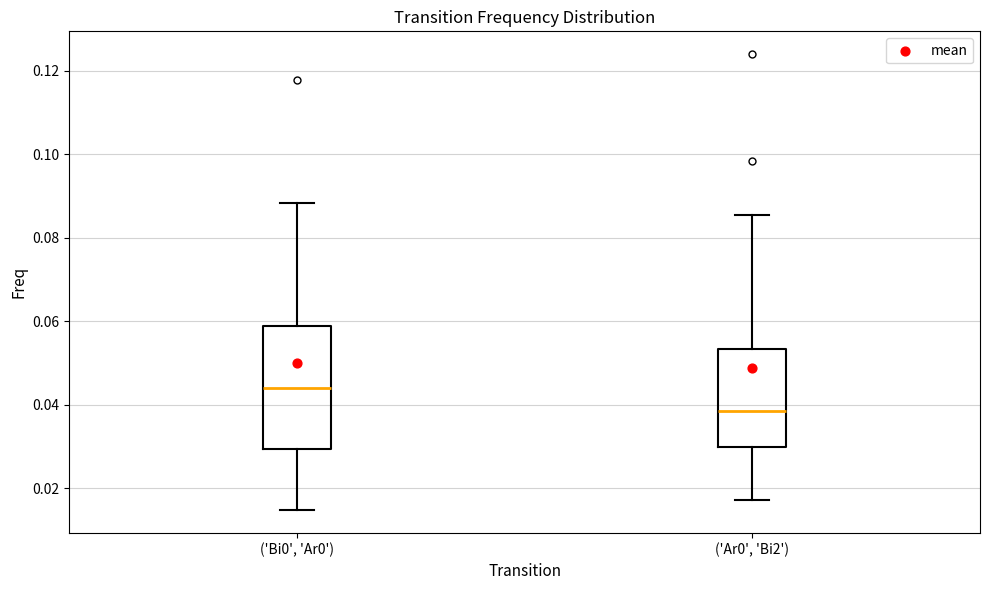

Reading left to right, read every box against the y-axis: the position of its median line, the range the box covers, and the ends of its whiskers. The values are not printed on the chart, so give them approximately, as read against the axis.

('Bi0', 'Ar0'): median 0.044, box 0.030 to 0.058, whiskers 0.014 to 0.088
('Ar0', 'Bi2'): median 0.038, box 0.030 to 0.054, whiskers 0.018 to 0.086